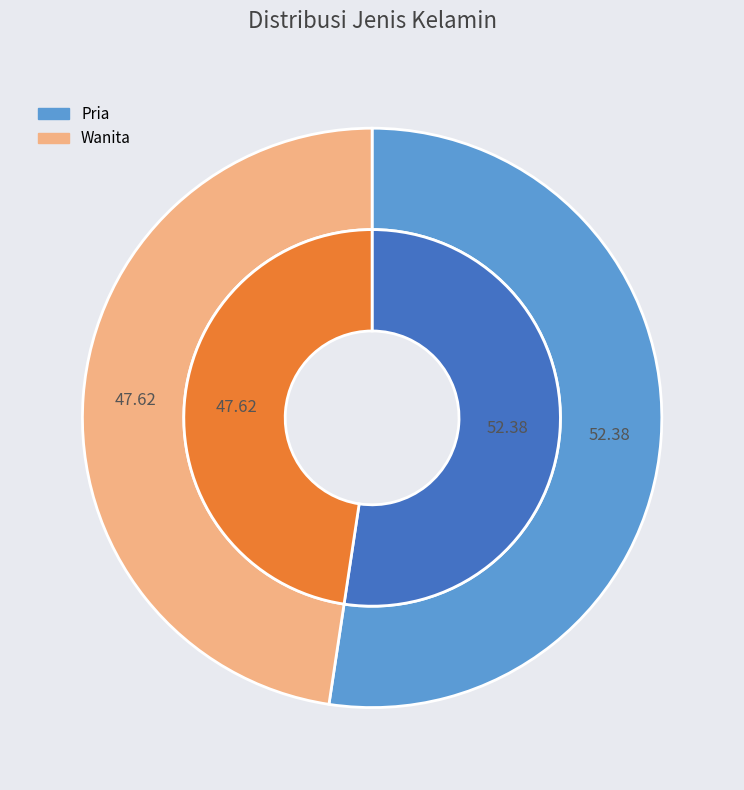

How much of the chart is everything except Wanita?

52.4%